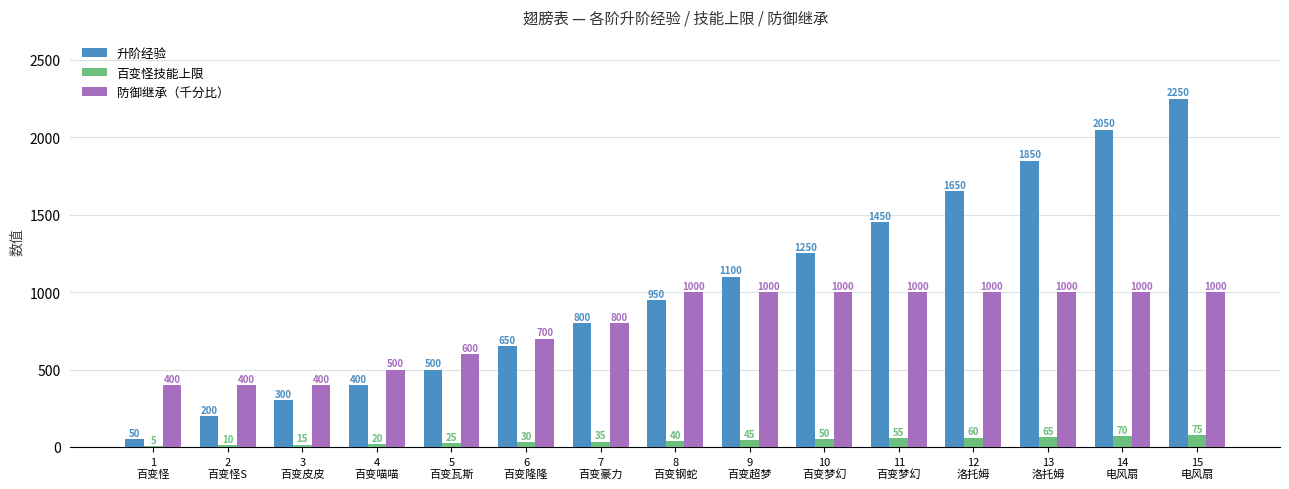

Which series has the largest total across all categories?

升阶经验